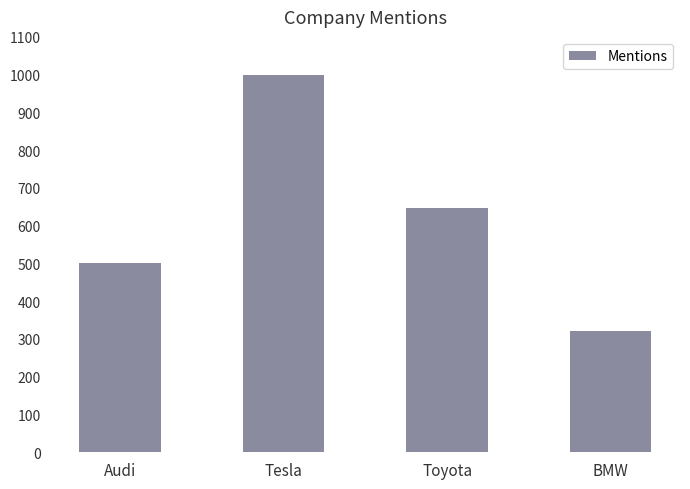

At which category does the chart reach its minimum across all series?

BMW